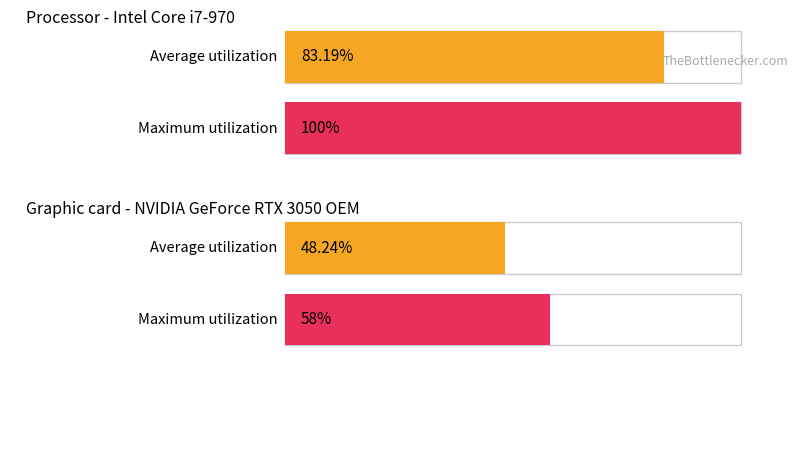

Rank the series at 0 from lowest to highest value.

Graphic card - NVIDIA GeForce RTX 3050 OEM, Processor - Intel Core i7-970